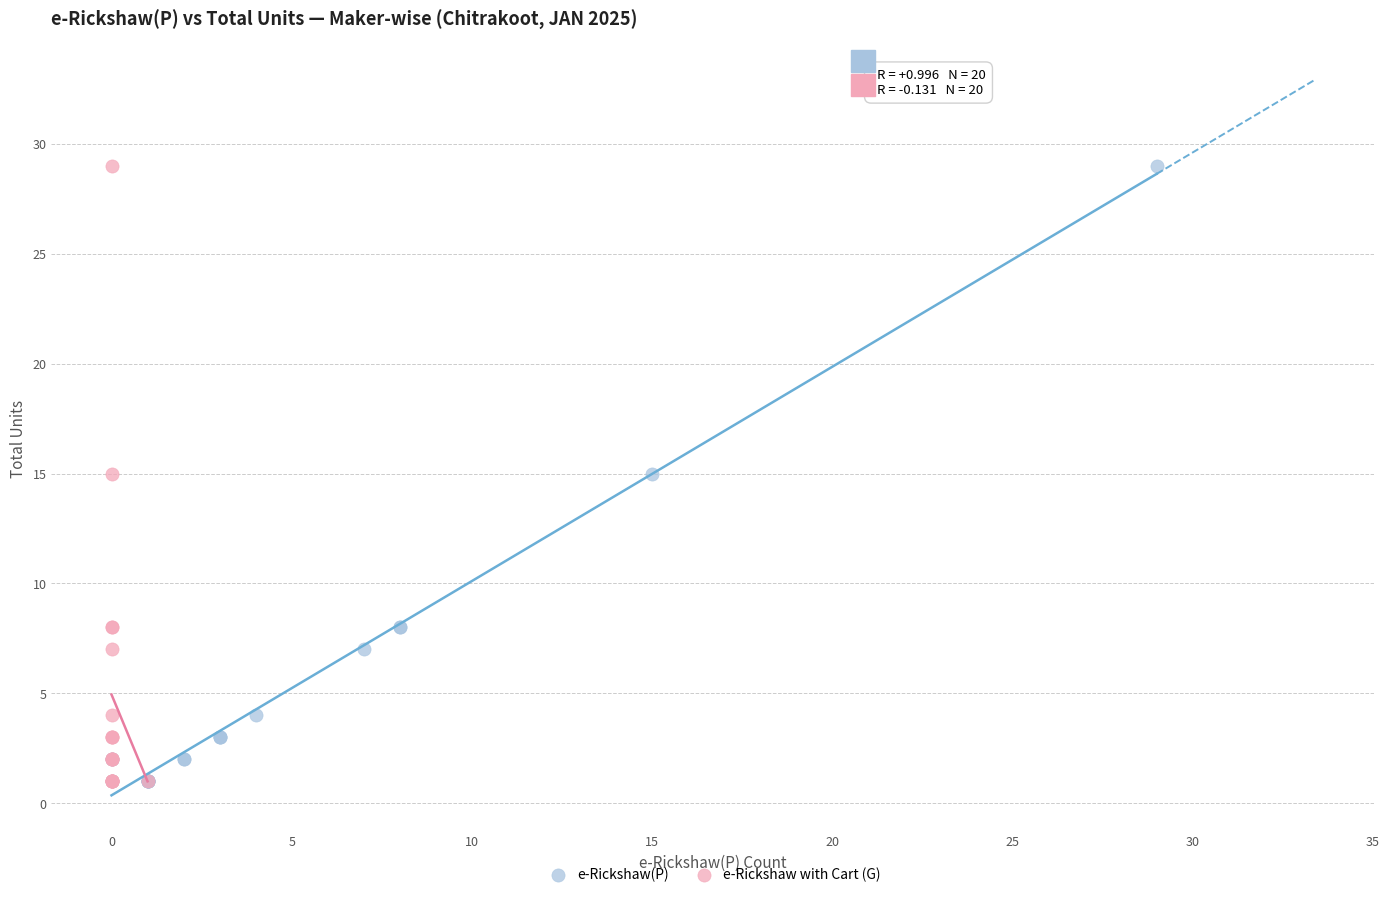

What are all the series names shown in the legend?

e-Rickshaw(P), e-Rickshaw with Cart (G)